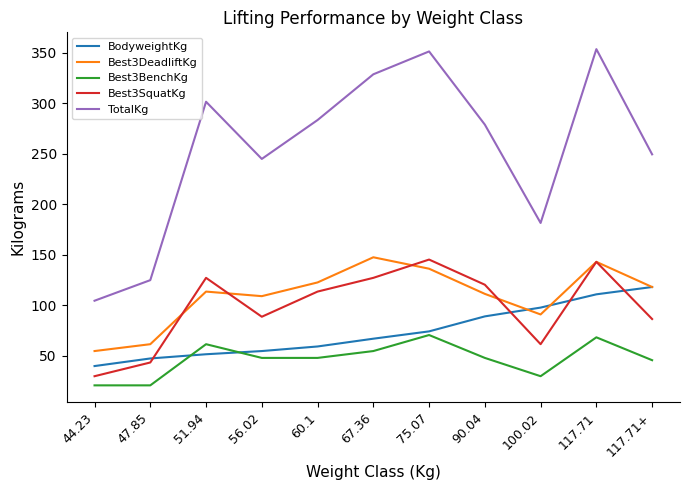

How many intersections are there between Best3SquatKg and BodyweightKg?

4